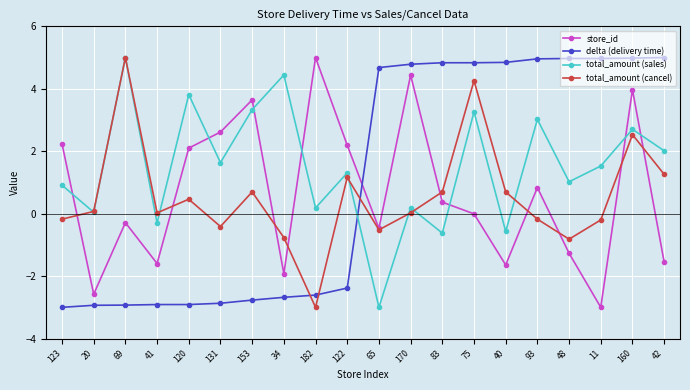

What is the minimum value shown in the chart?

-3.0